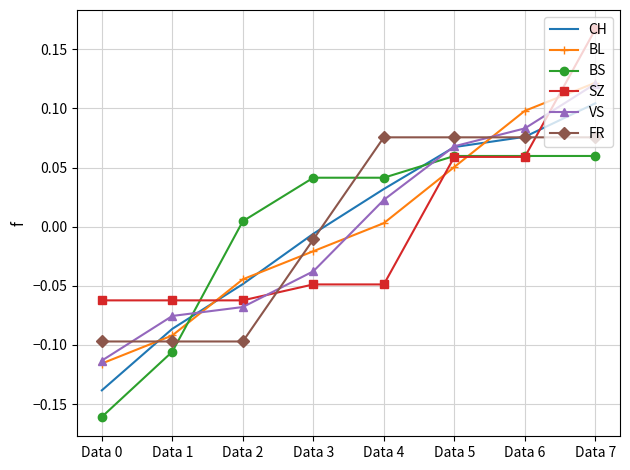

True or false: VS has more than 0 points higher than both neighbors.

False